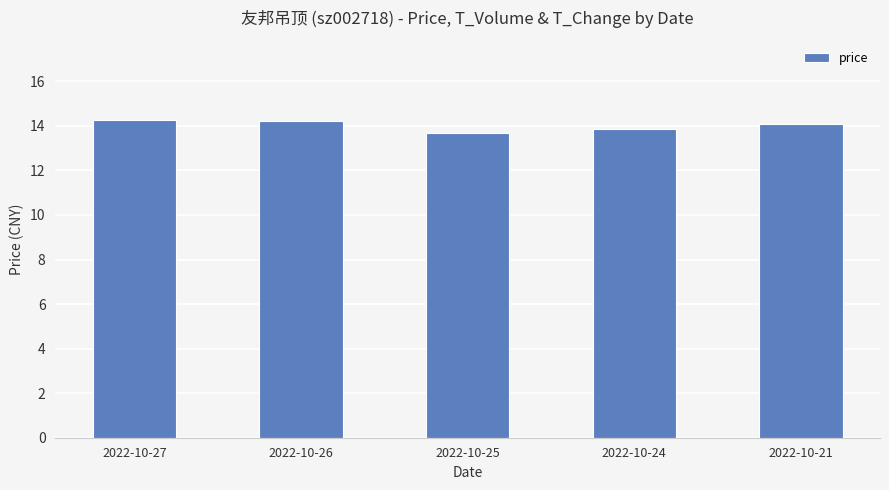

What is the value of the 4th bar from the left?

13.9